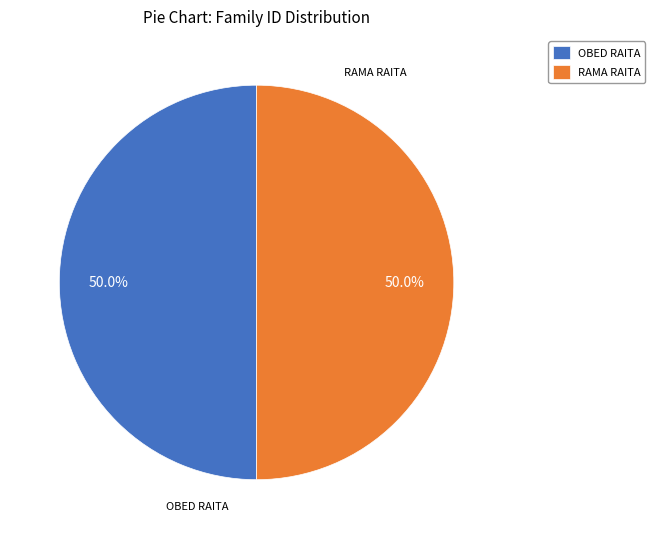

The RAMA RAITA slice represents 50% of the pie. True or false?

True